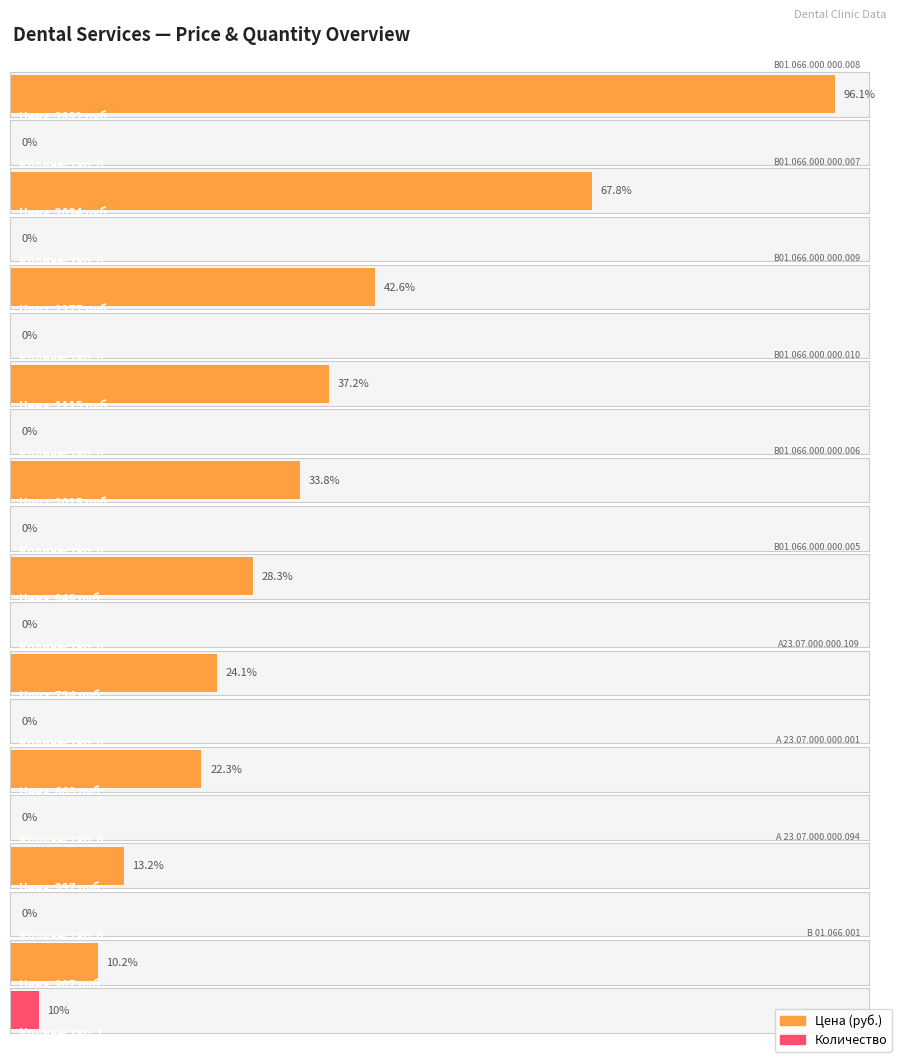

Which label corresponds to the largest value in the chart?

В01.066.000.000.008